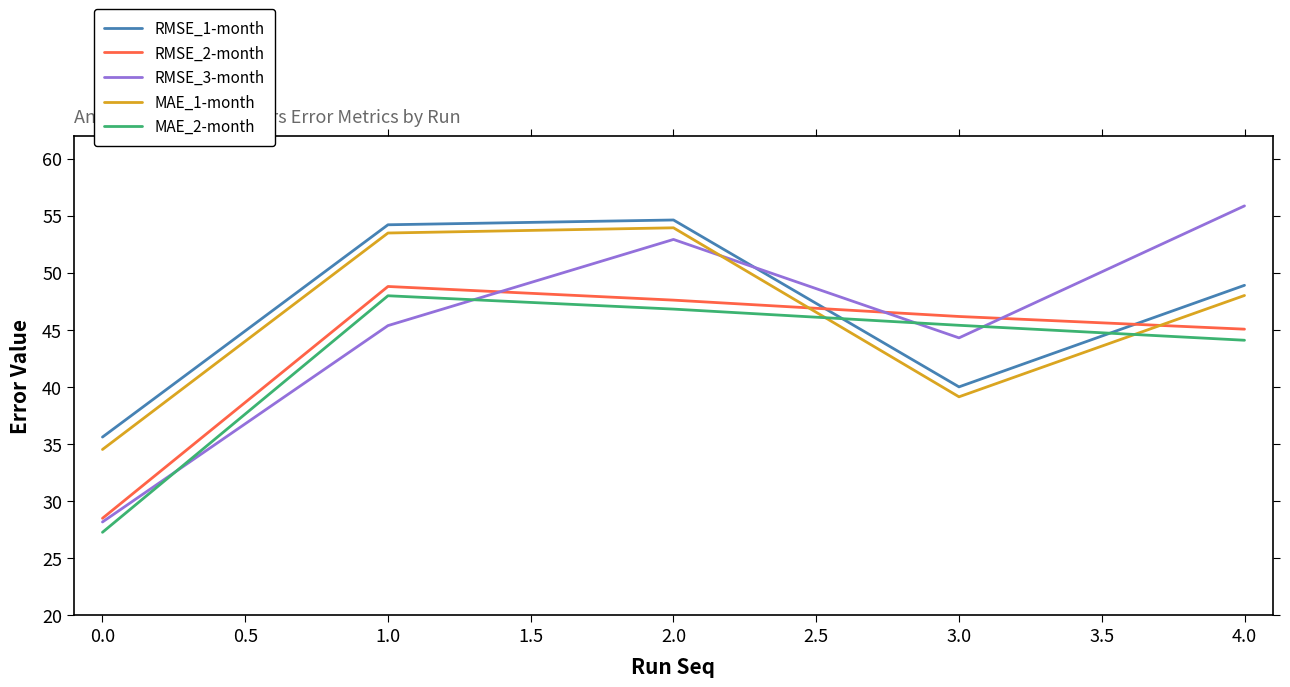

Does the chart display data point markers on the line(s)?

No